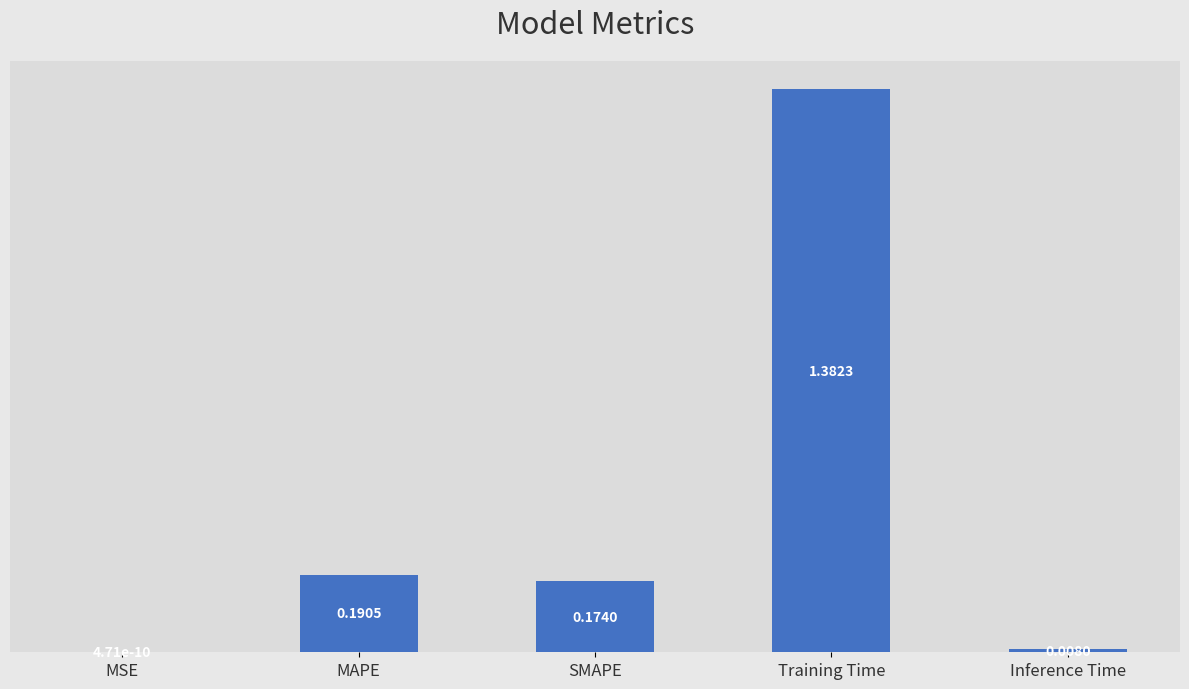

Between MAPE and Training Time, which is larger?

Training Time